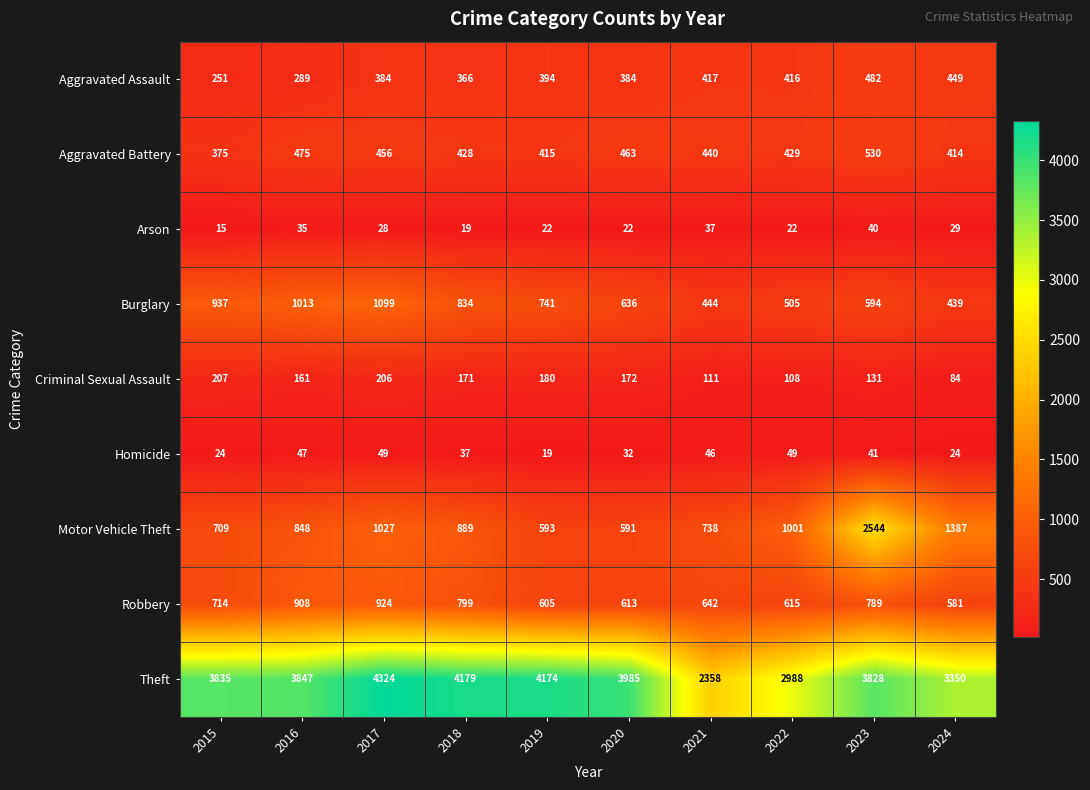

Is it true that Homicide equals 47 at 2016?

True